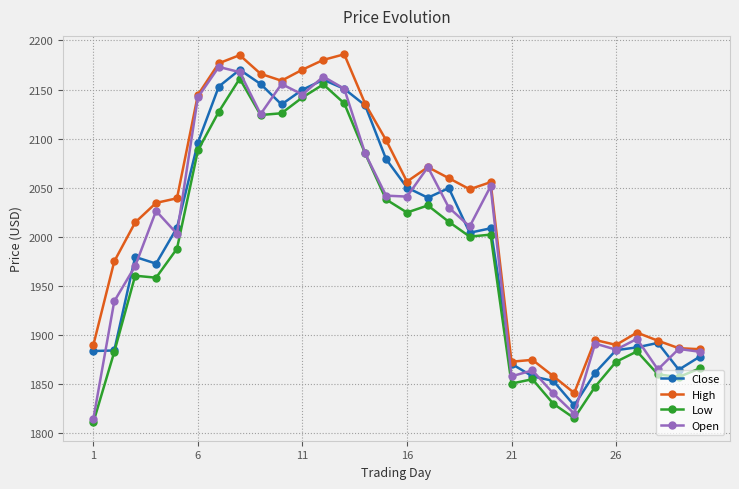

What is the value of the Close point at the 9th from the left?

2155.7